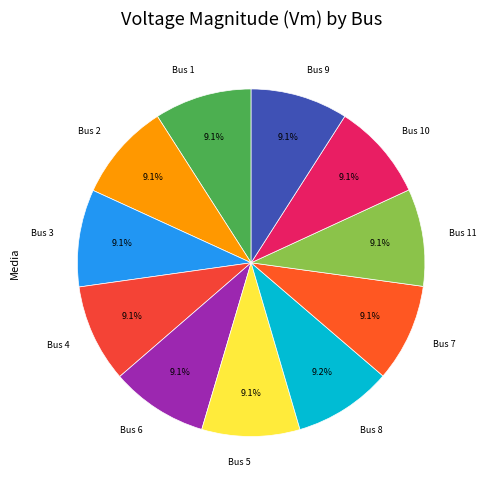

To the nearest percent, what is the average slice percentage?

9%